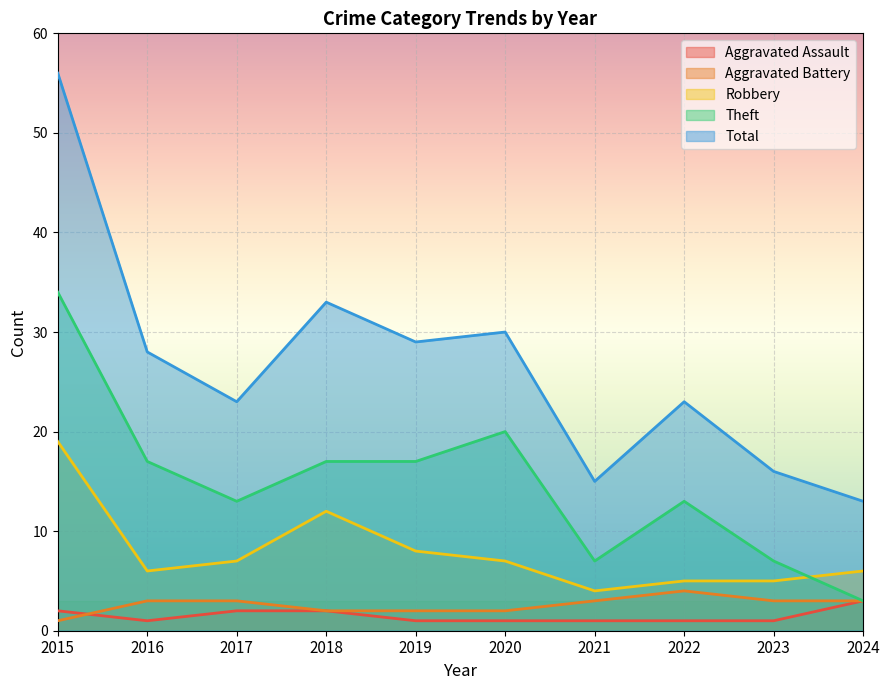

True or false: Total and Theft intersect in this chart.

False